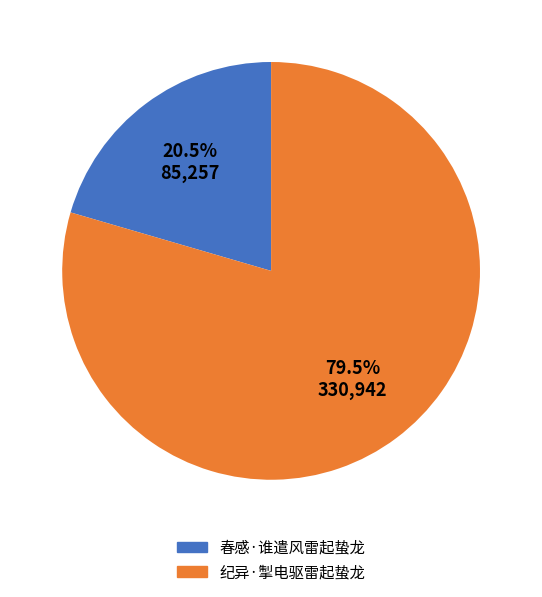

Which category has the biggest portion of the pie?

纪异·掣电驱雷起蛰龙